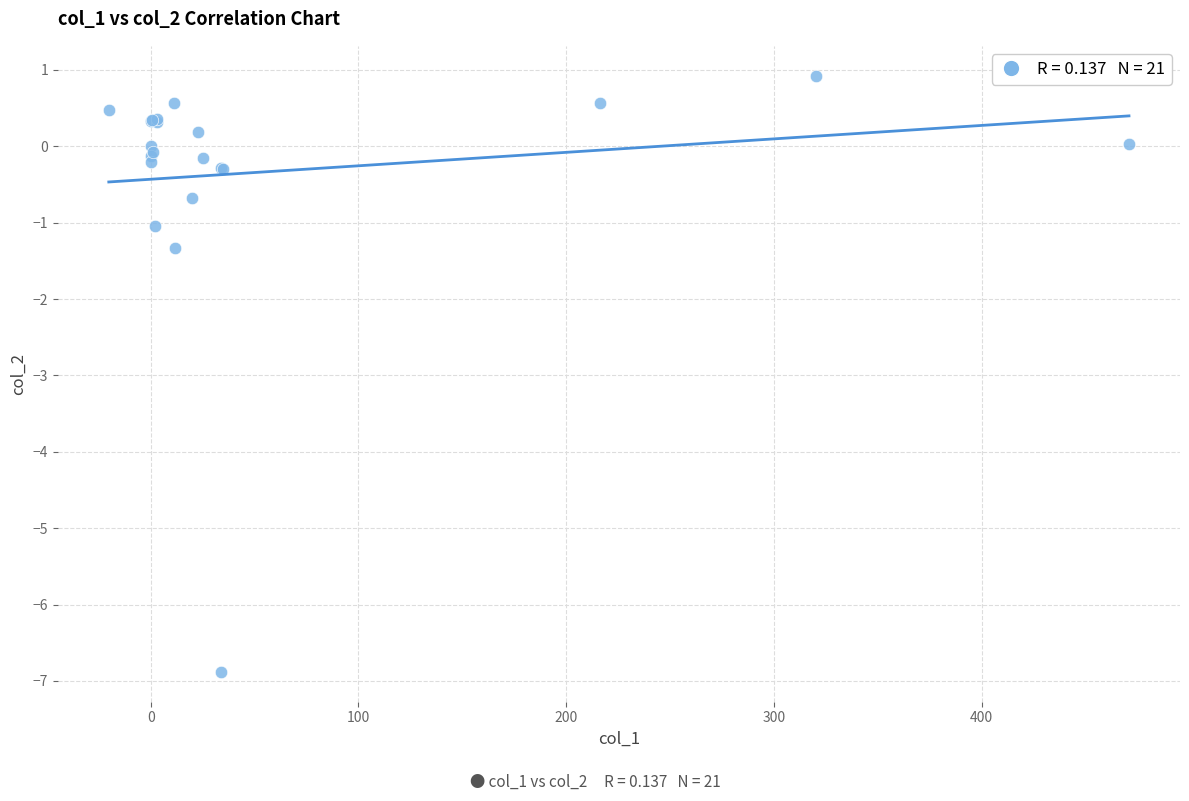

What Y value in the scatter plot is closest to -2?

-1.3